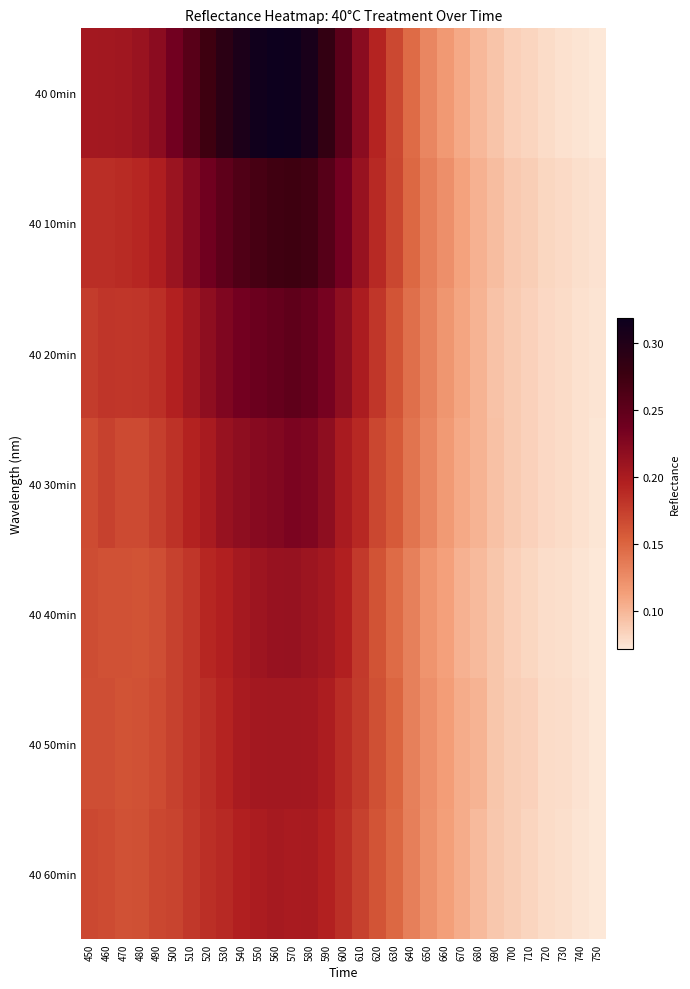

Count the number of data series in this chart.

7